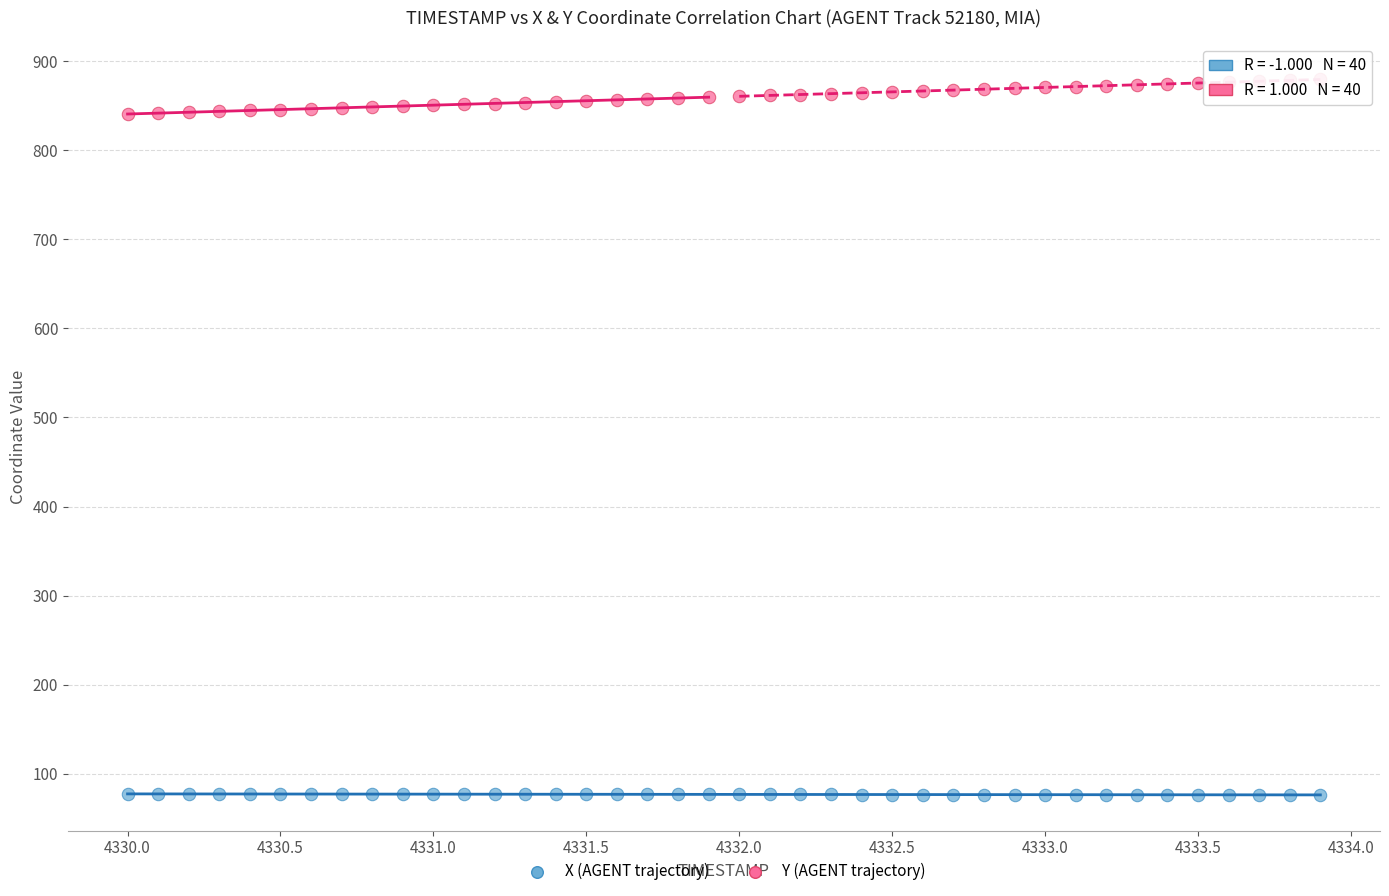

Across all data points, what is the range of Y values (max minus min)?

803.2